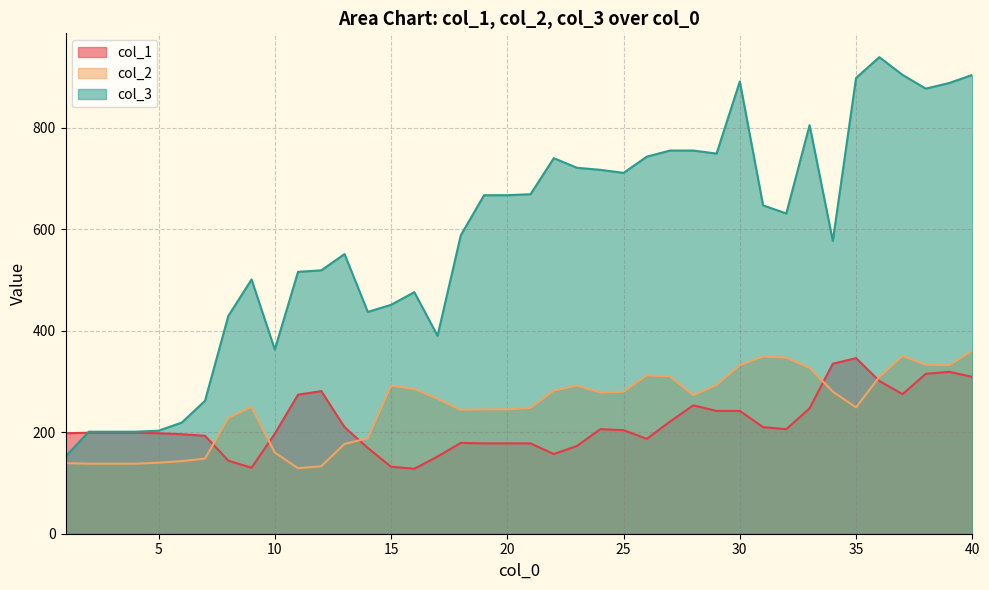

Between 12 and 30, which series saw the biggest shift?

col_3